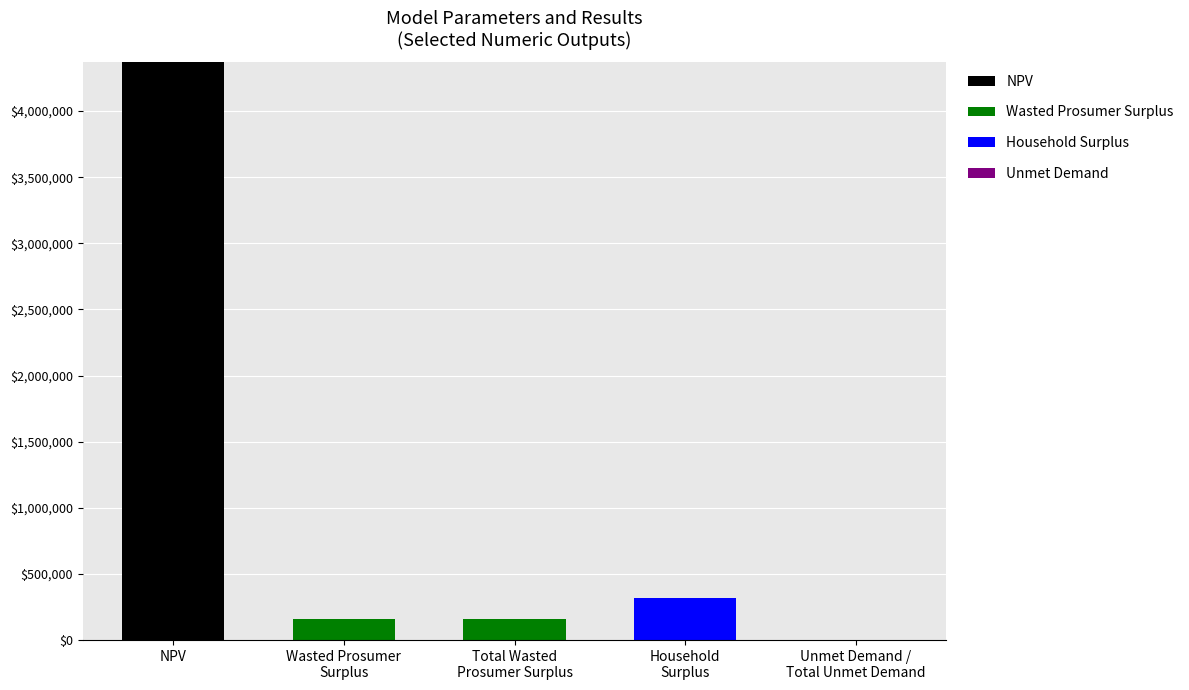

Count the number of data series in this chart.

4